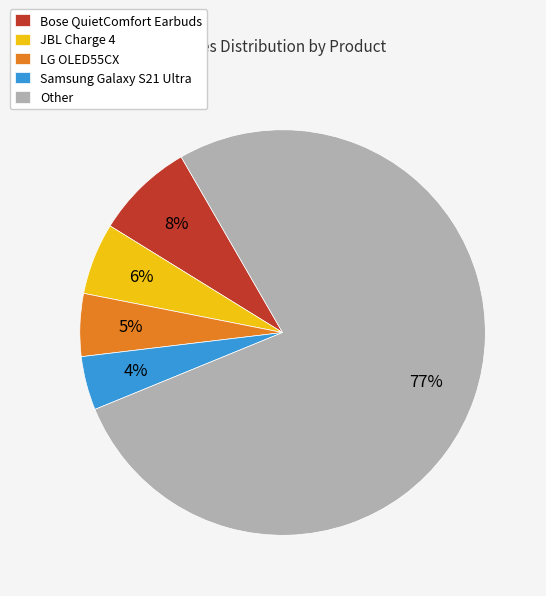

To the nearest percent, what is the difference between the largest and smallest slice percentages?

73%